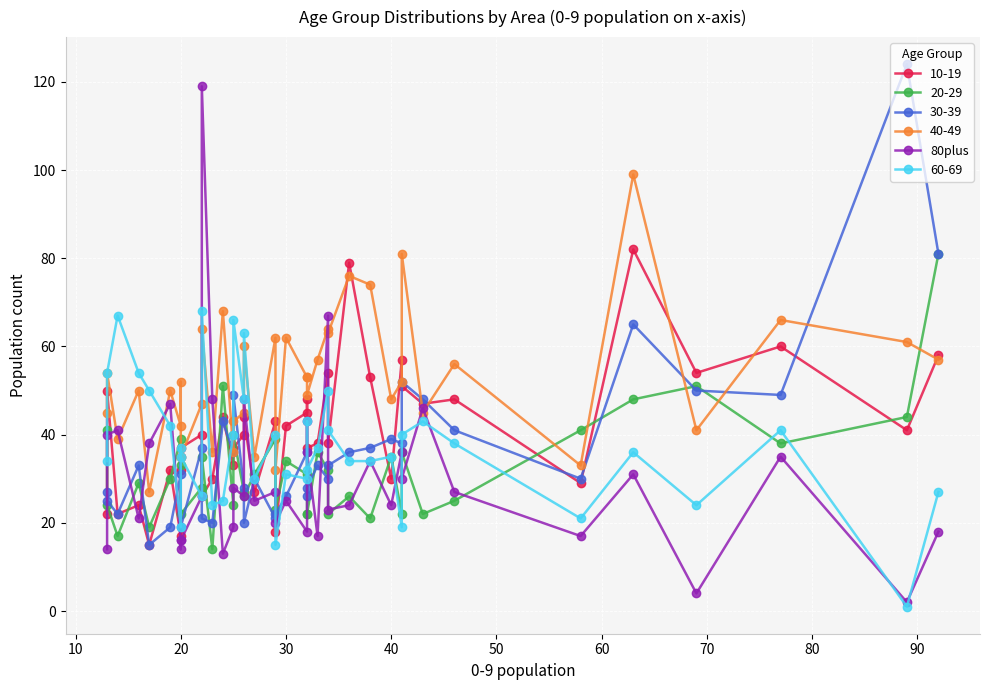

What is the difference between the second highest and second lowest values?

63